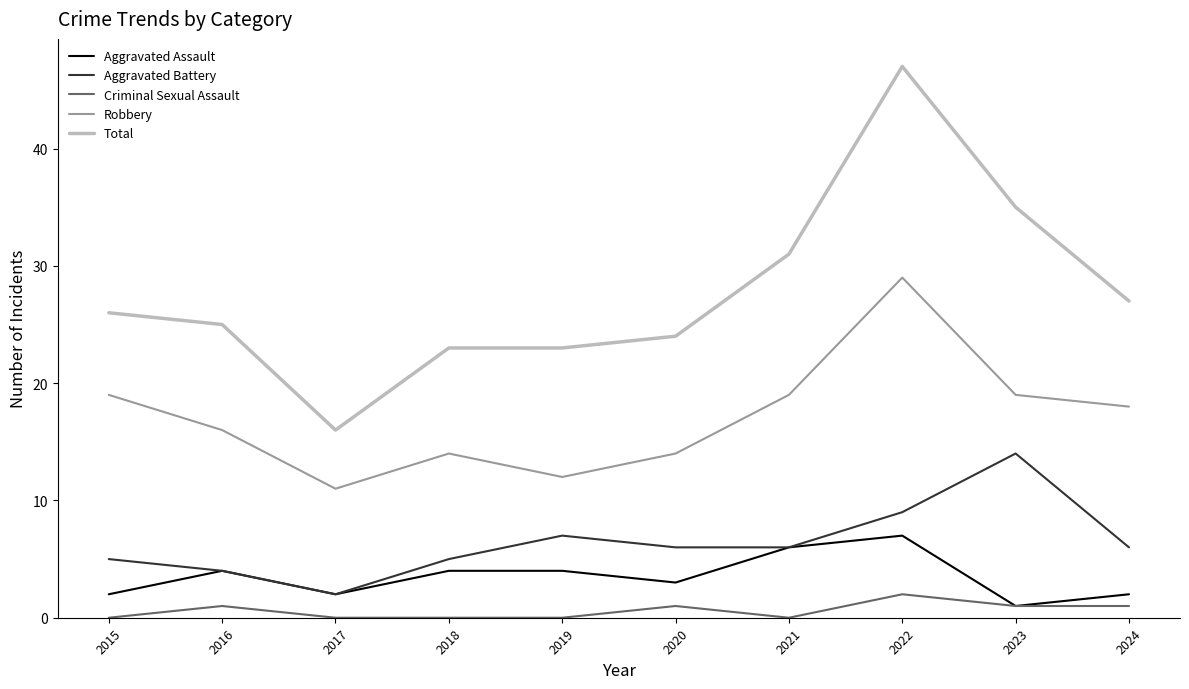

Which series has the widest spread of values?

Total